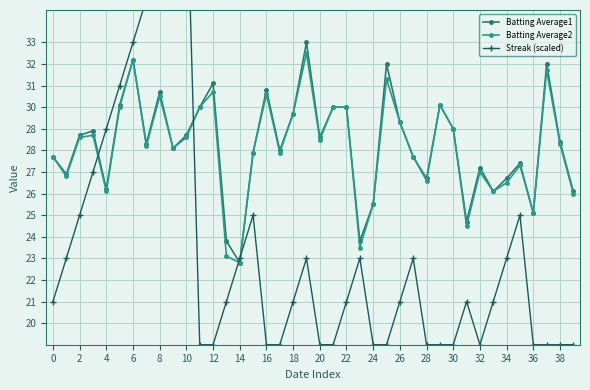

The value of Streak (scaled) at 4 is 0.2. True or false?

False